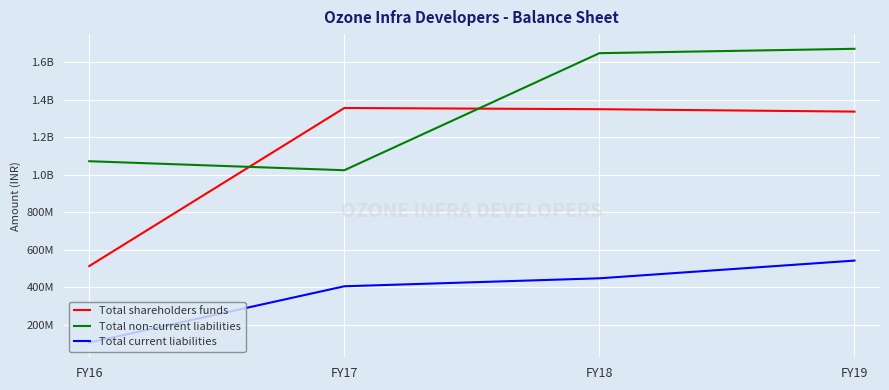

True or false: Total shareholders funds and Total non-current liabilities intersect in this chart.

True